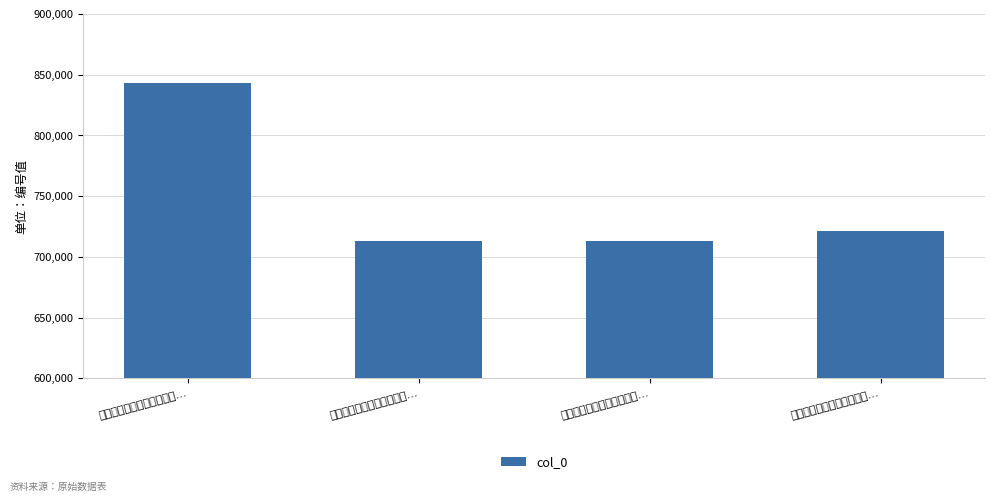

Rank the categories by value from lowest to highest.

同王础兄自端州还晚成堂何…, 同王础兄自端州还晚成堂何…, 同王础兄自端州还晚成堂何…, 七月十九日同珏生游厚斋将…